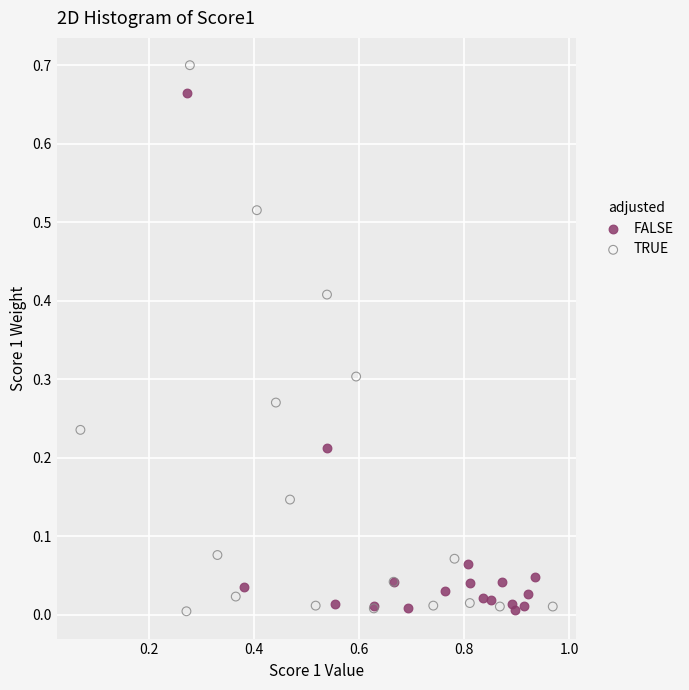

Which series has the largest Y range (max minus min)?

TRUE